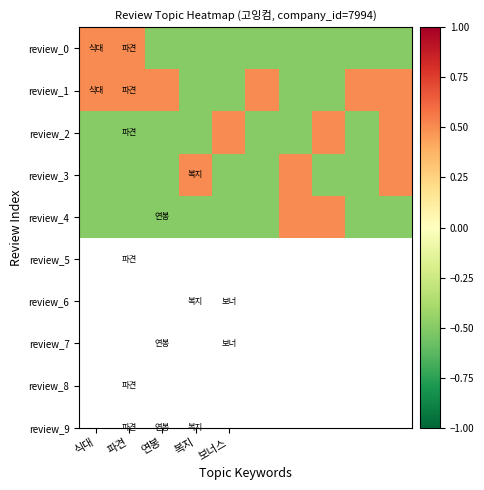

Which category has the lowest value across all series?

연봉